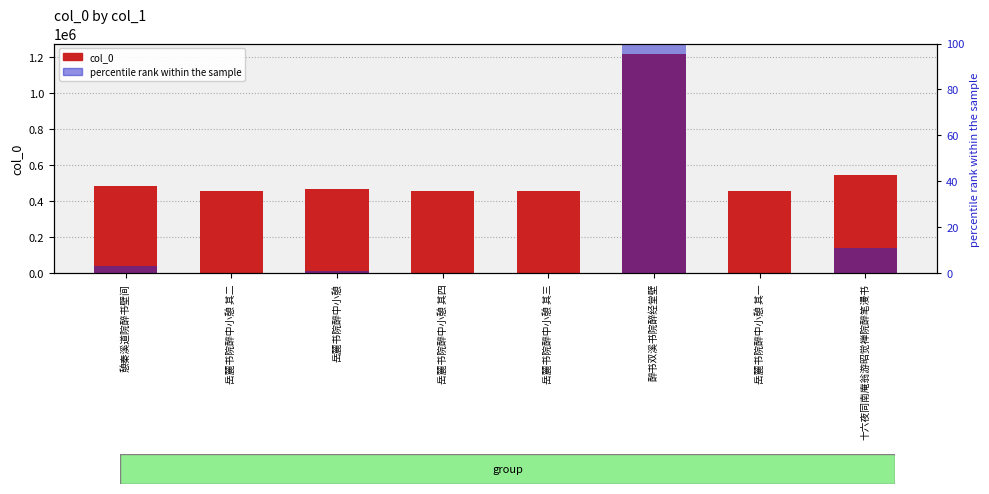

Are the bars horizontal?

No